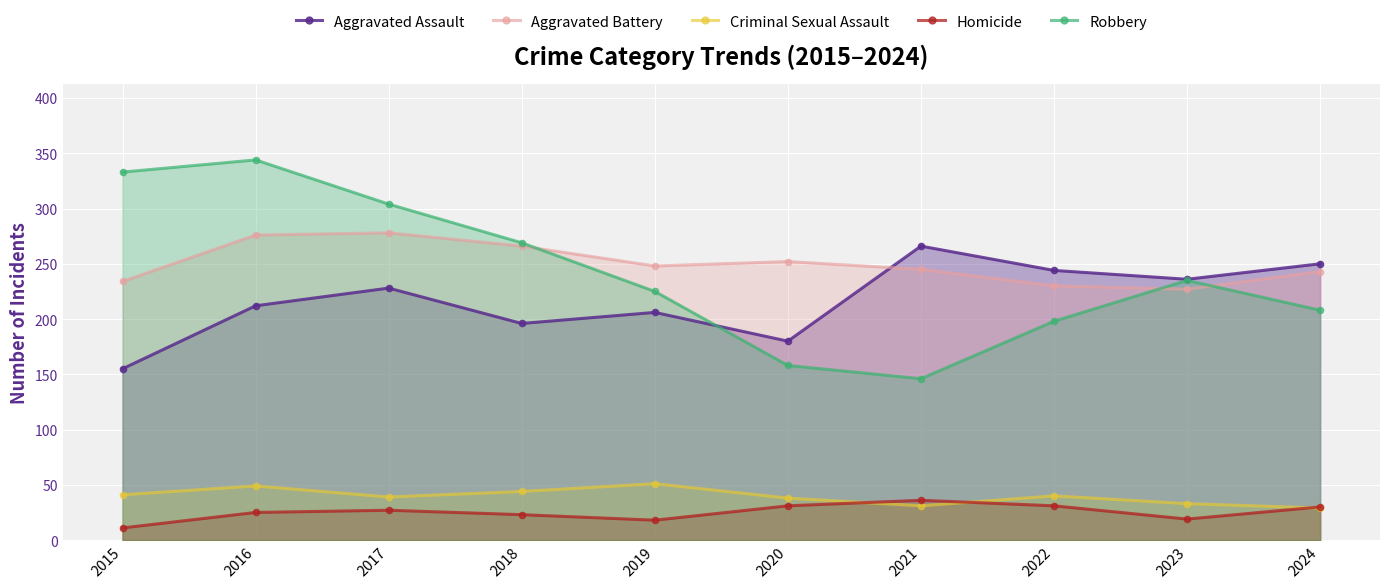

What is the maximum value for Homicide?

36